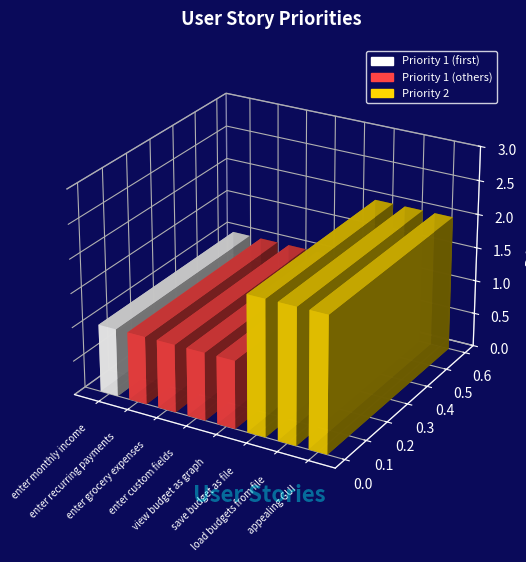

How many bars are there in total?

8